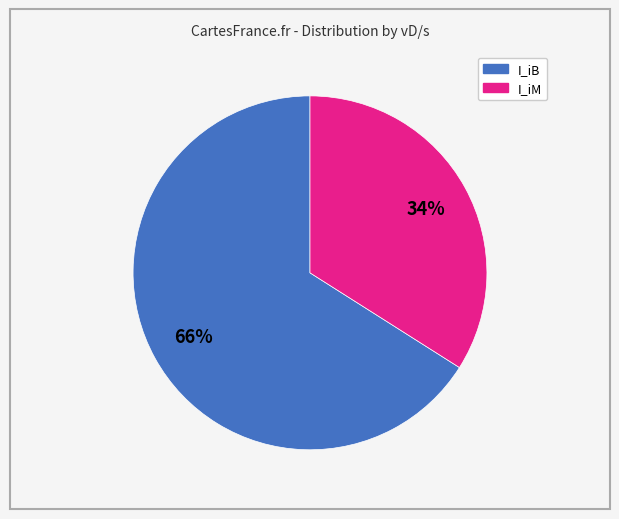

Is there a majority slice in this chart?

Yes